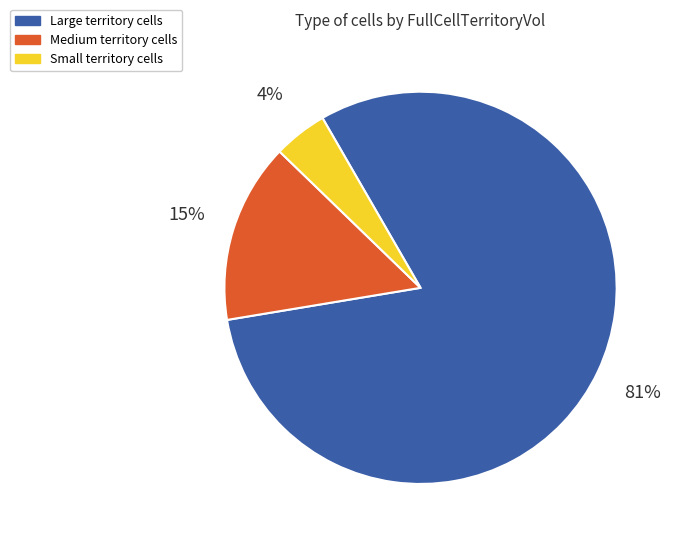

What percentage is the Large territory cells slice, to the nearest percent?

81%